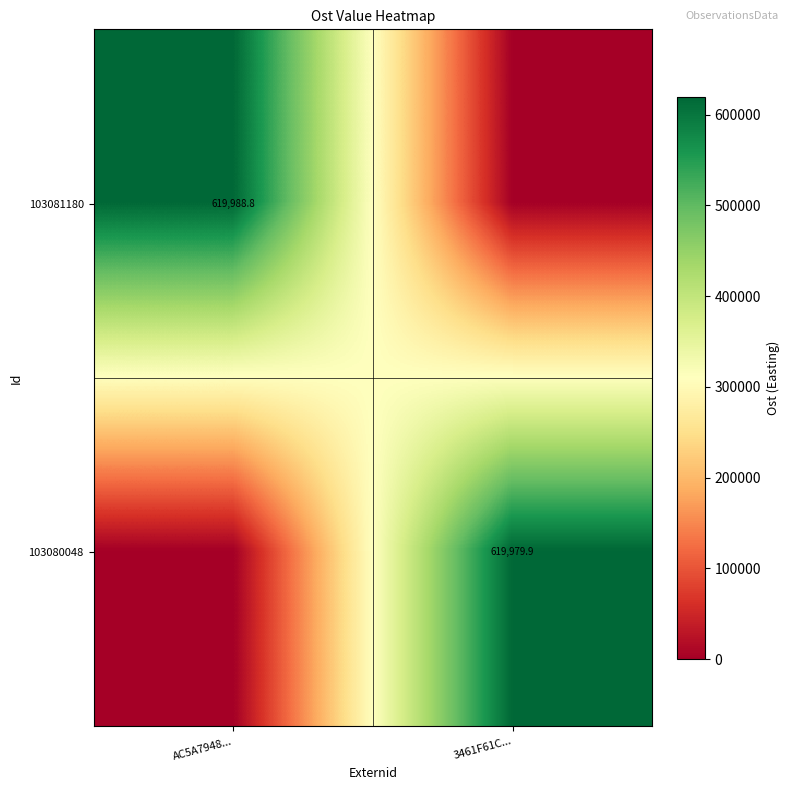

The value of 103080048 at 3461F61C... is 867907.1. True or false?

False